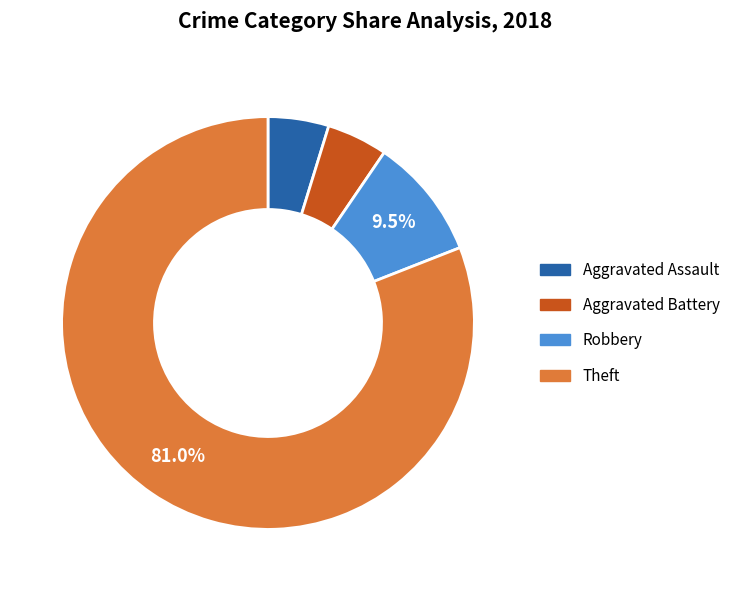

To the nearest percent, what percentage of the pie is Theft?

81%